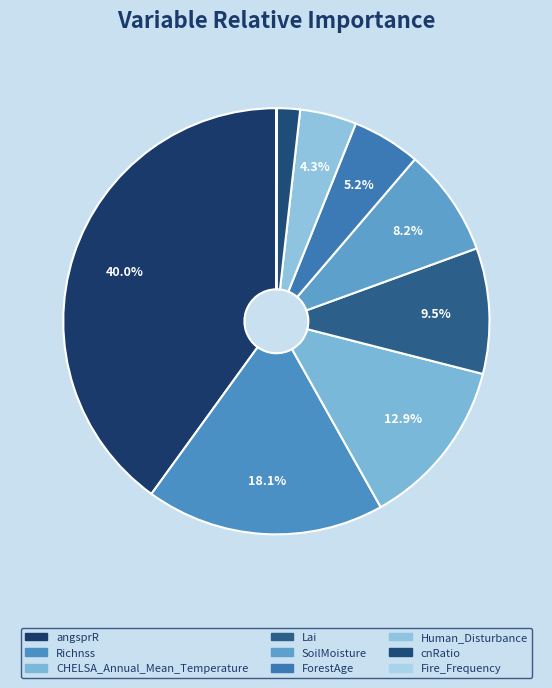

The Lai slice represents 1% of the pie. True or false?

False